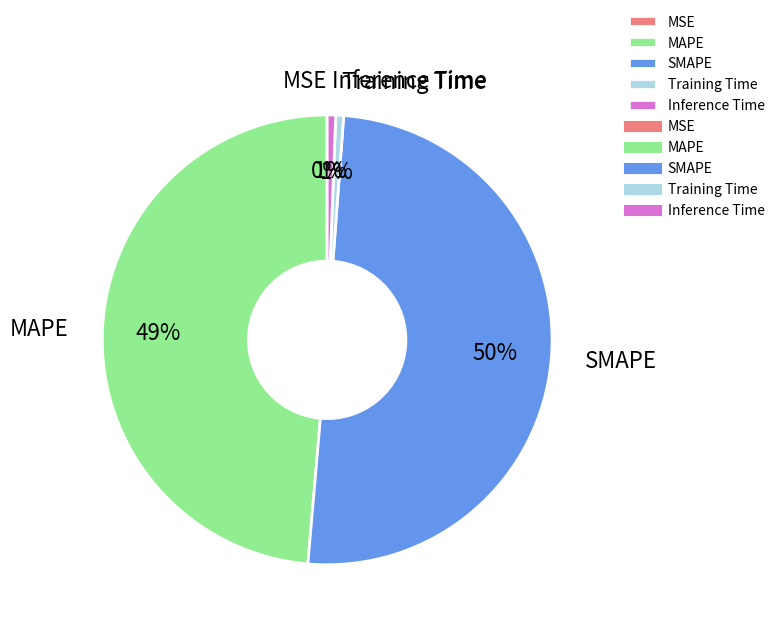

To the nearest percent, what is the difference between the largest and smallest slice percentages?

50%